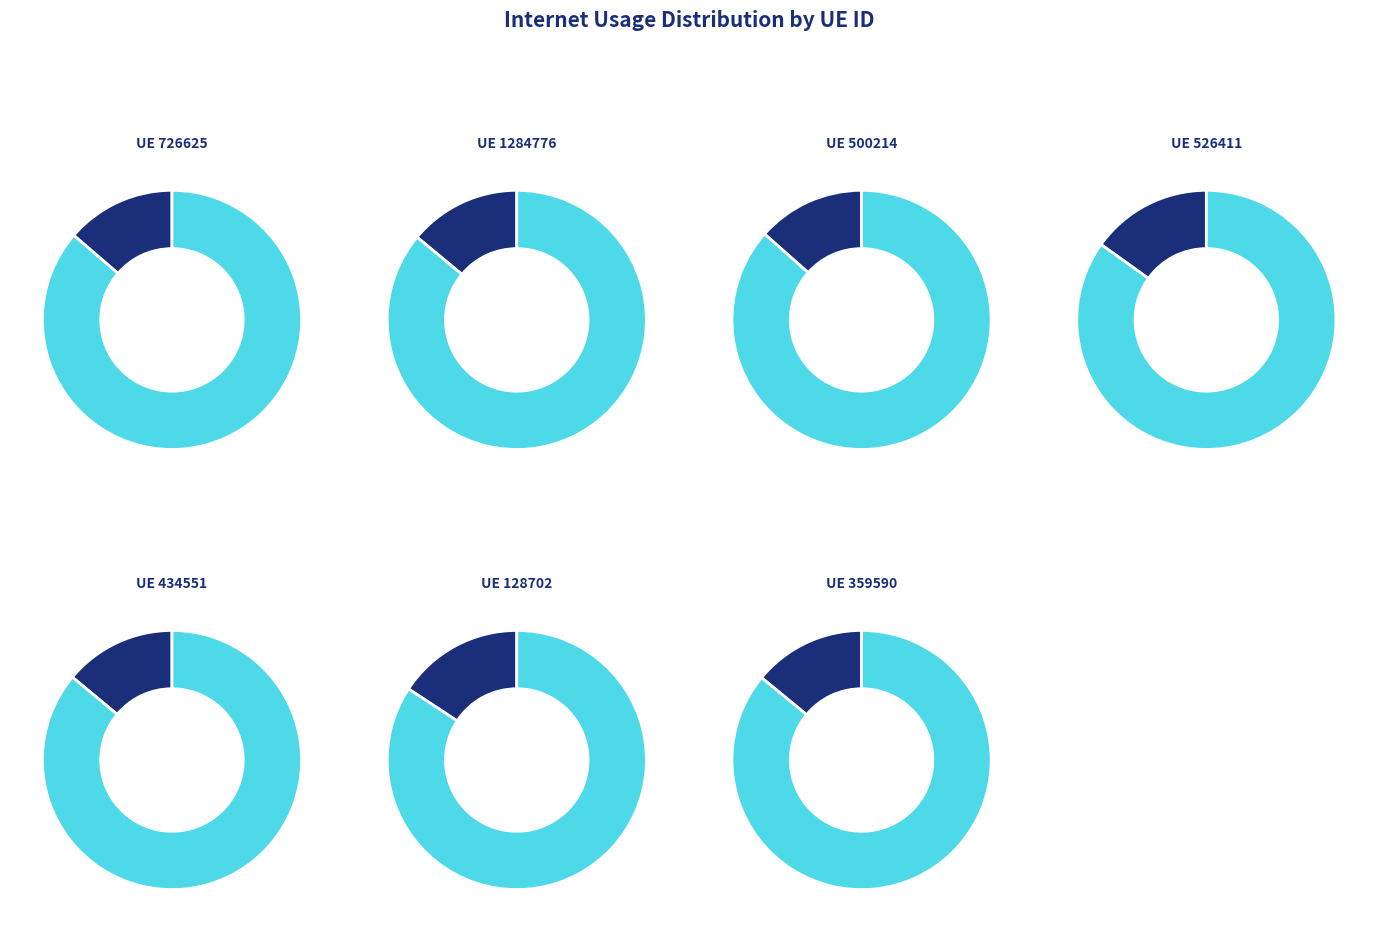

To the nearest percent, what portion does 1284776 represent?

14%